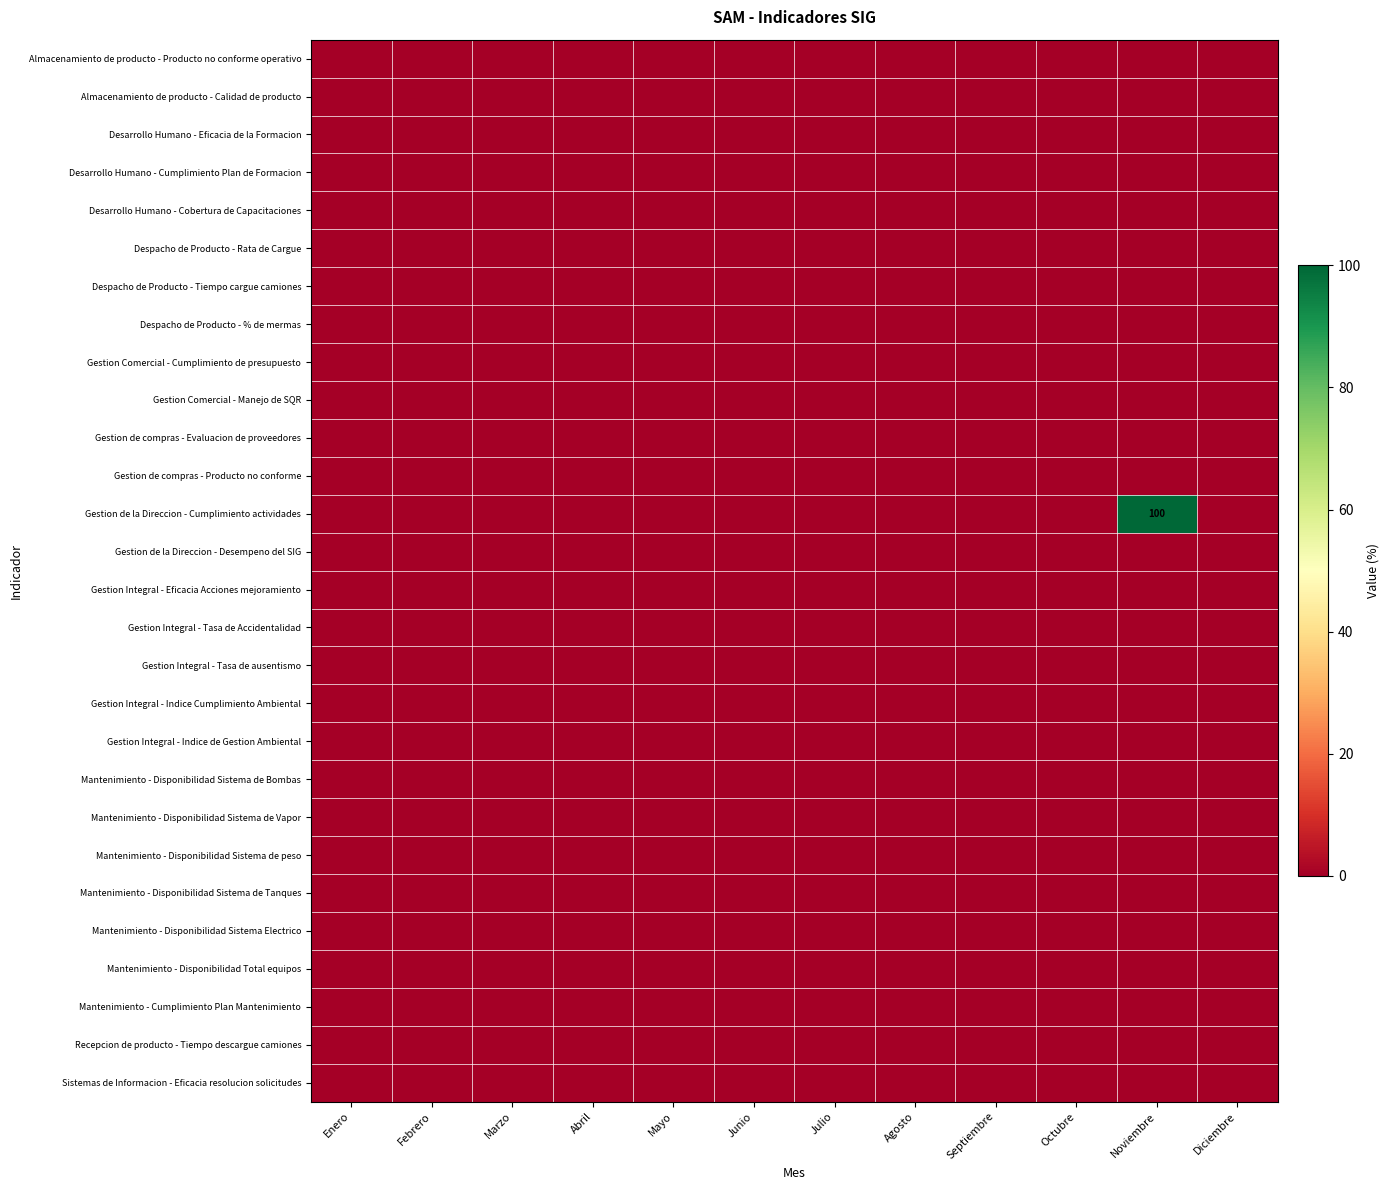

Is the value of Gestion Comercial - Manejo de SQR at Septiembre greater than the value of Gestion de la Direccion - Cumplimiento actividades at Abril?

No